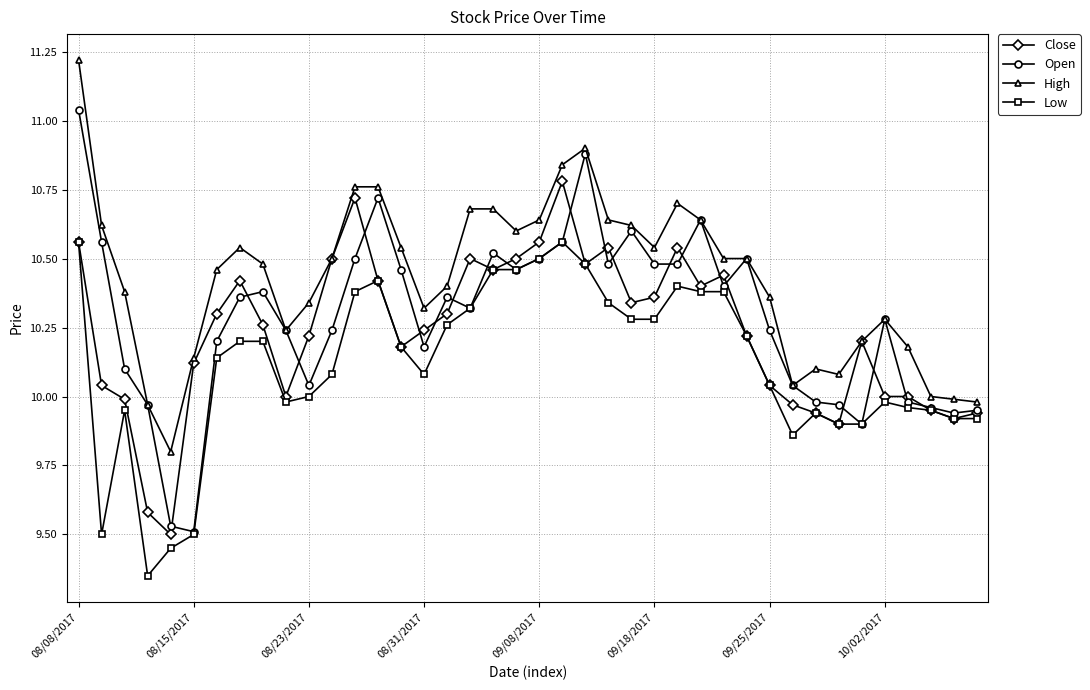

Which series has the largest range (max minus min)?

Open